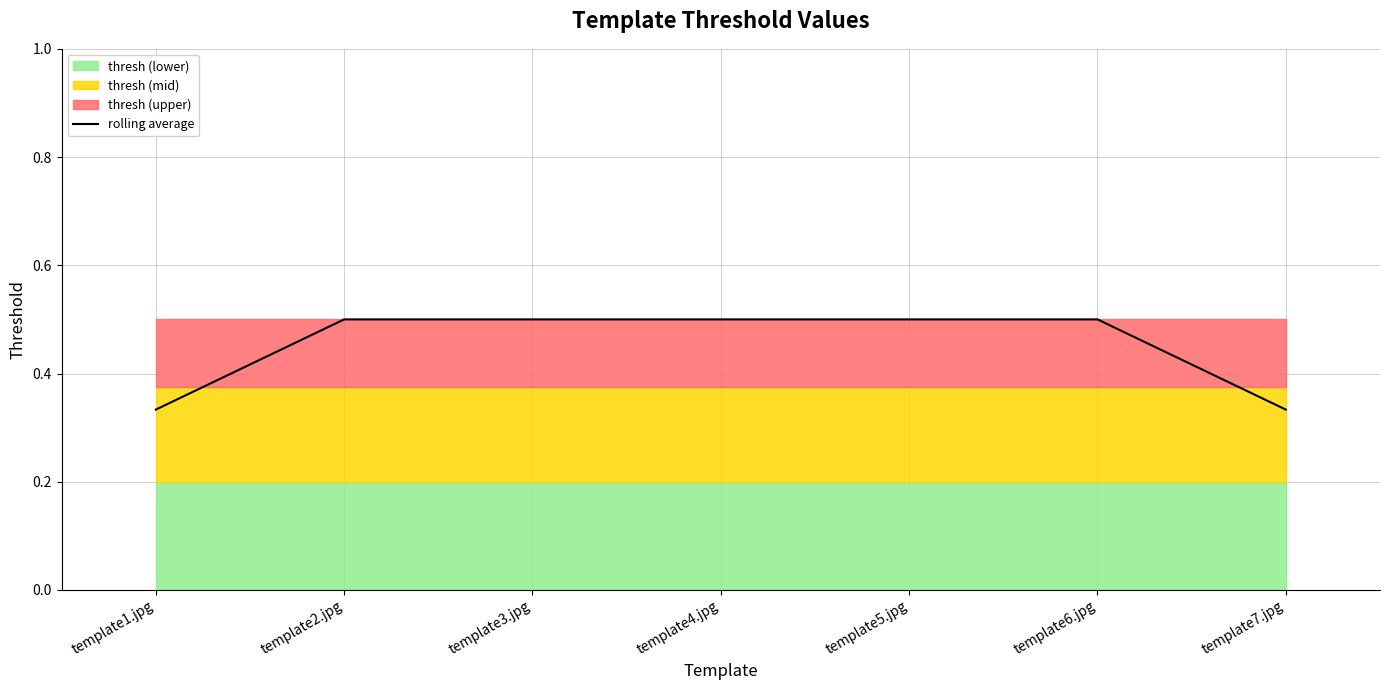

List the labels in order of value, smallest first.

template1.jpg, template7.jpg, template2.jpg, template3.jpg, template4.jpg, template5.jpg, template6.jpg